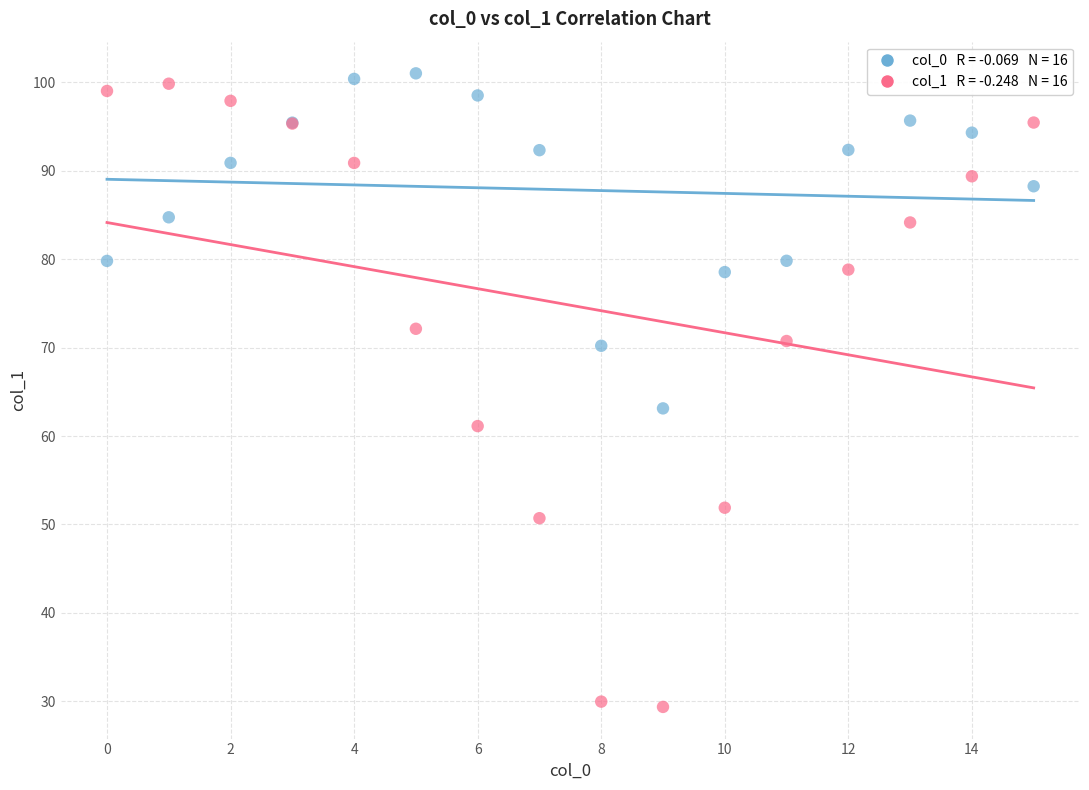

Across all series, what Y value is closest to 65?

63.1